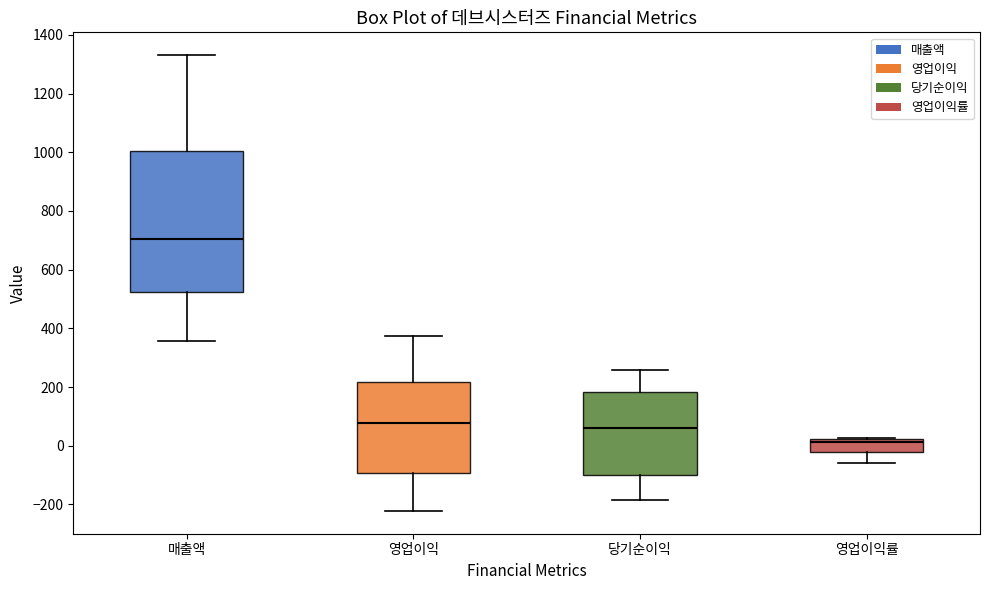

Reading left to right, transcribe this box plot: for each box, give where its median line is, the range the box spans, and where its two whiskers end, as read against the y-axis. The values are not printed on the chart, so give them approximately, as read against the axis.

매출액: median 700, box 520 to 1000, whiskers 360 to 1340
영업이익: median 80, box -100 to 220, whiskers -220 to 380
당기순이익: median 60, box -100 to 180, whiskers -180 to 260
영업이익률: median 20 (just below the box's upper edge), box -20 to 20, whiskers -60 to 20 (just above the box's upper edge)